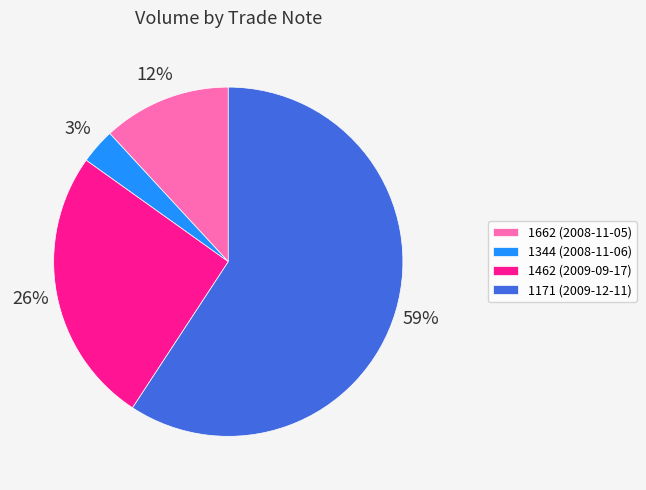

What percentage is the 1344 (2008-11-06) slice, to the nearest percent?

3%